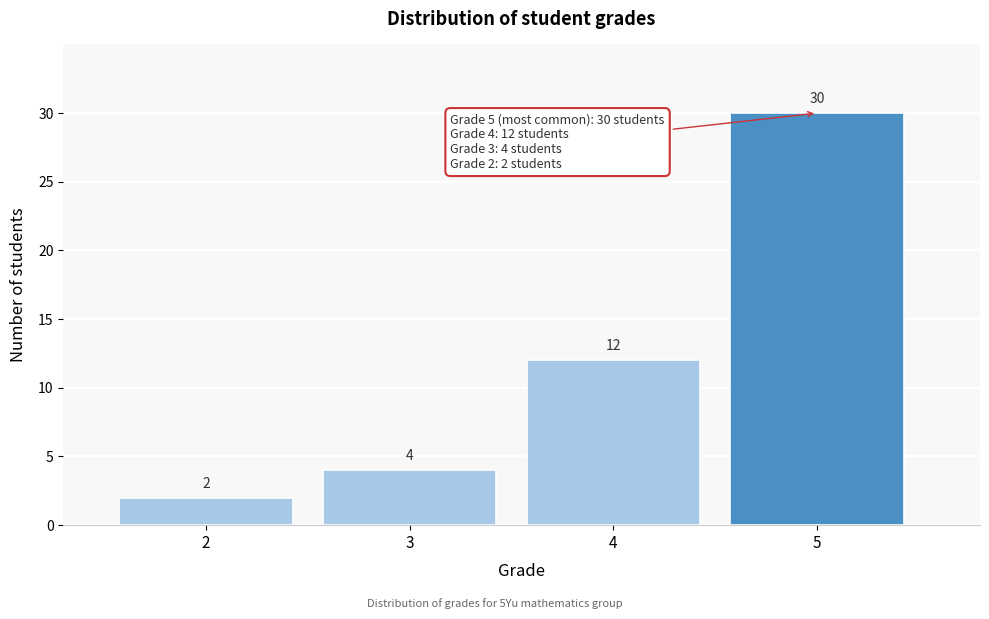

Reading left to right, extract all data points from this chart.

2=2	3=4	4=12	5=30